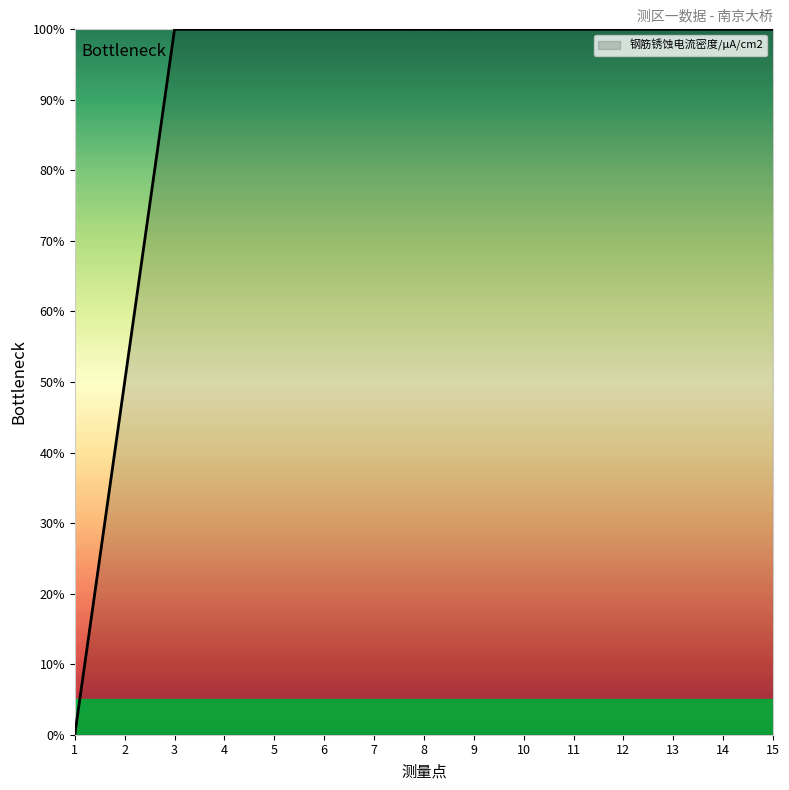

The chart shows a value of 100 at 10. True or false?

True